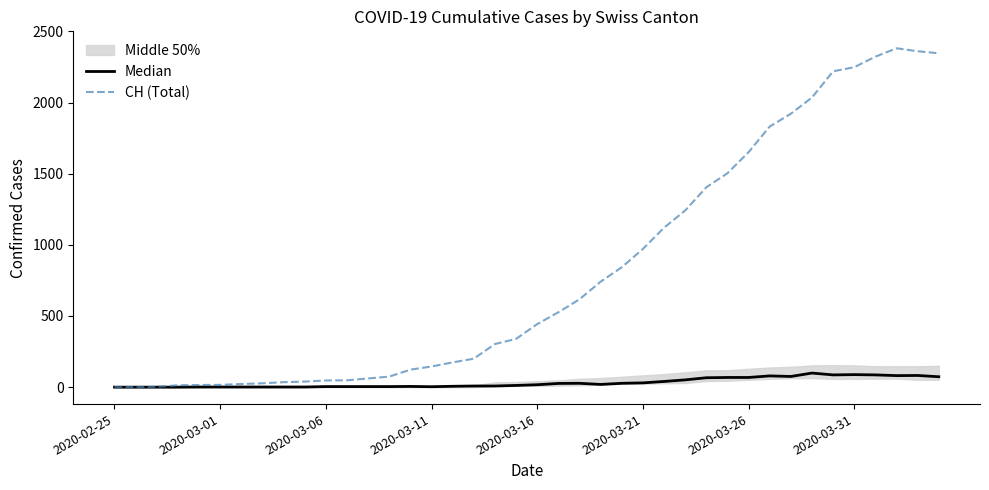

What is the sum of all Median values?

1252